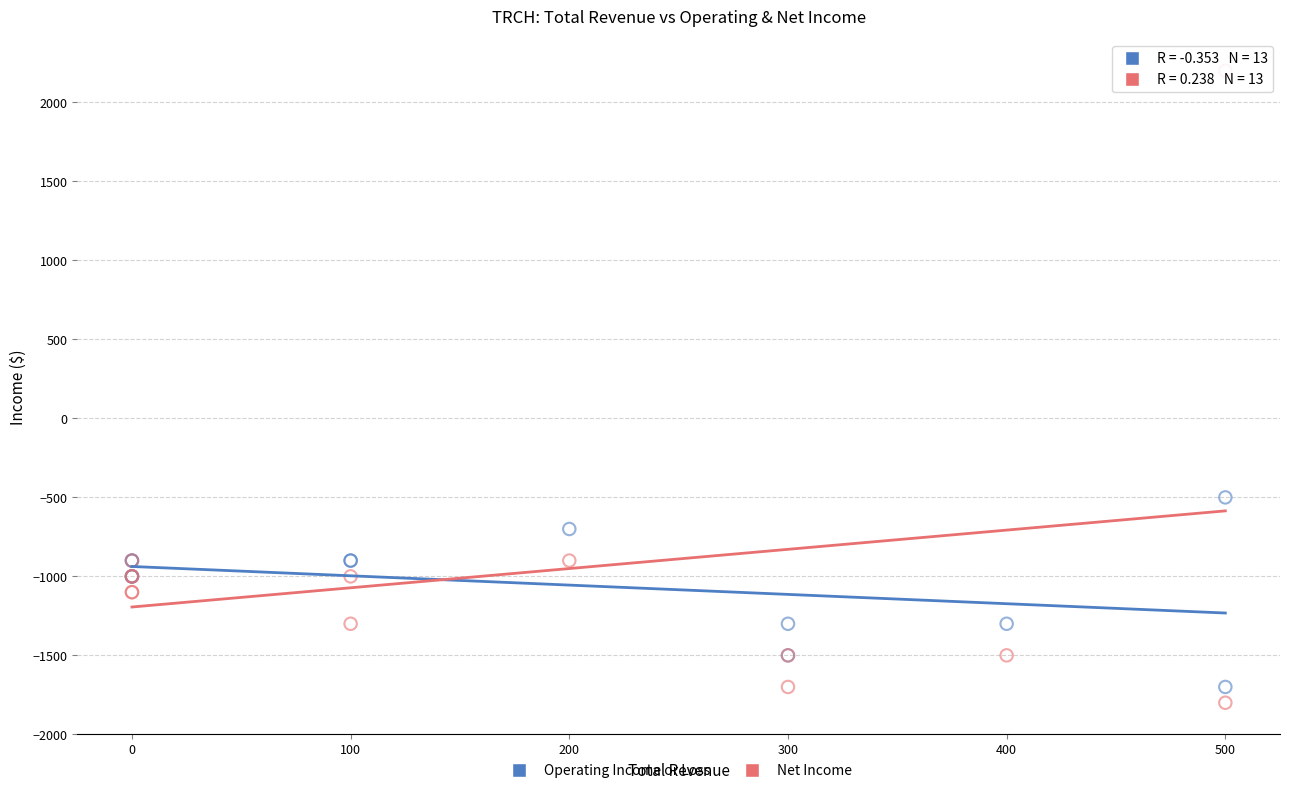

In the Net Income series, what Y value is closest to 200?

-900